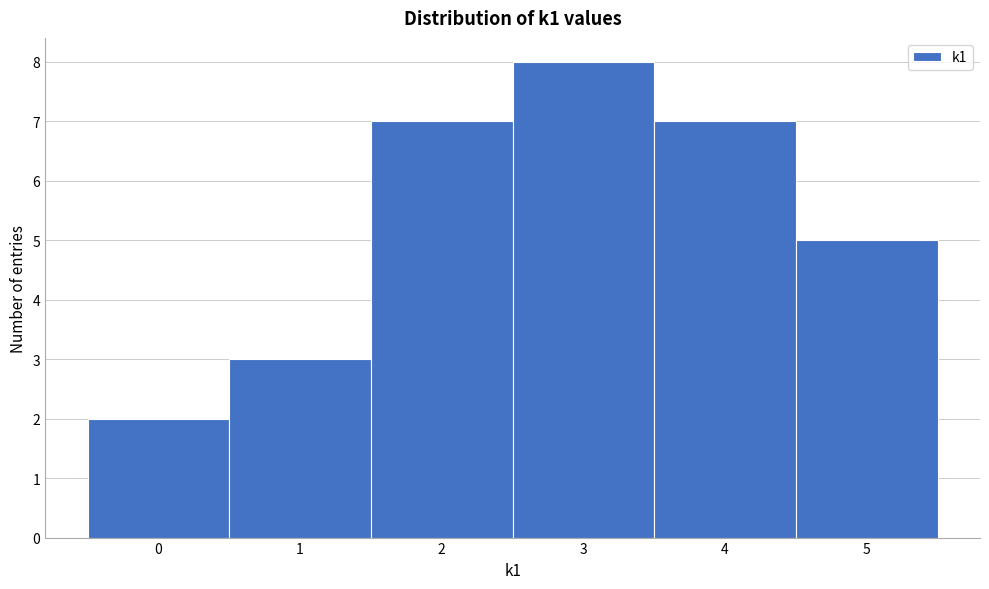

Reading left to right, transcribe this chart: for each bar, give the range it covers on the x-axis and its height. The values are not printed on the chart, so give them approximately, as read against the axis.

-0.5 to 0.5: 2
0.5 to 1.5: 3
1.5 to 2.5: 7
2.5 to 3.5: 8
3.5 to 4.5: 7
4.5 to 5.5: 5